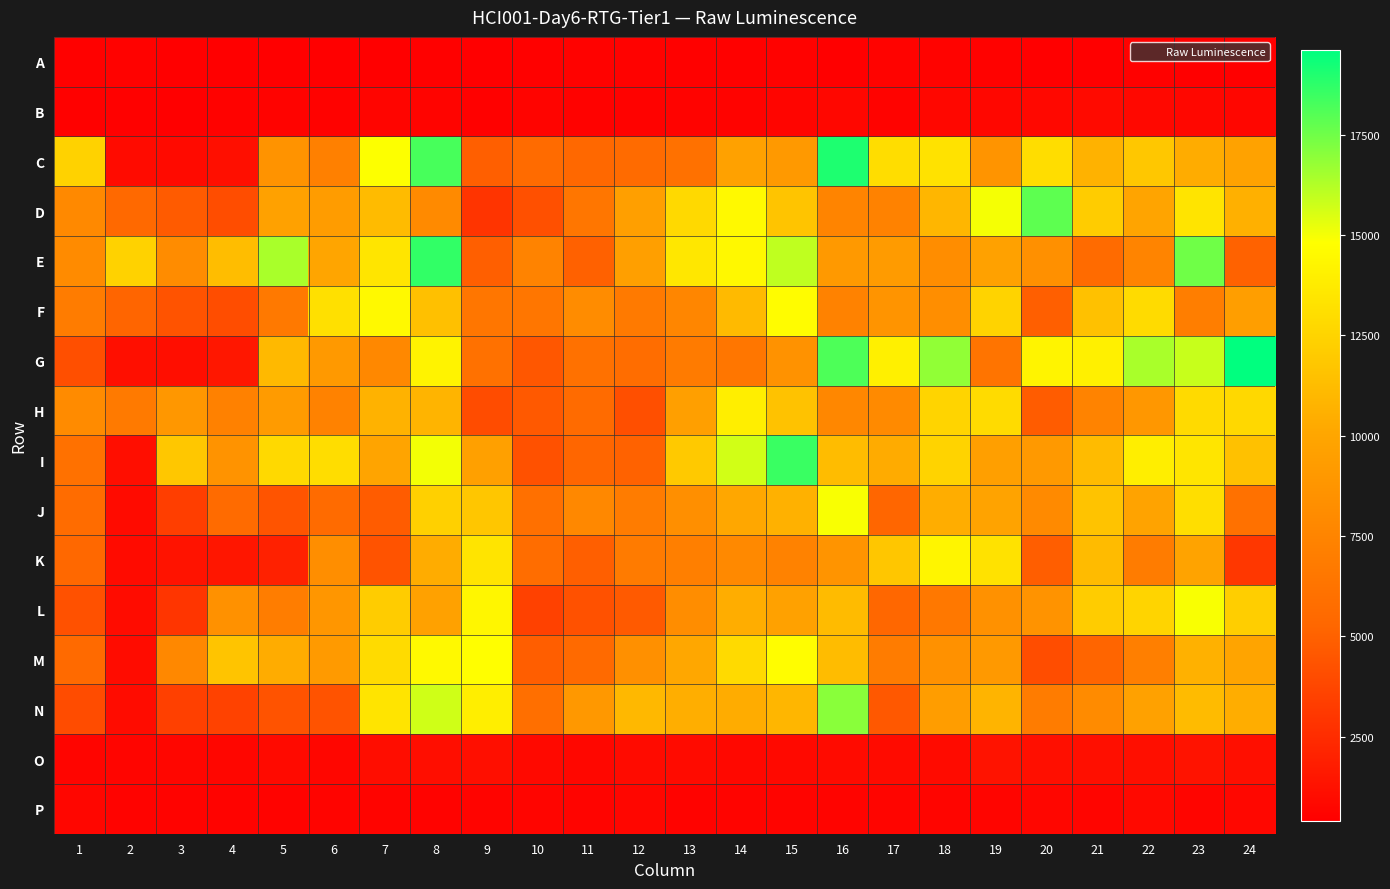

Reading left to right, what are all the values shown in this chart?

A: 1=478	2=535	3=446	4=471	5=475	6=446	7=470	8=499	9=402	10=486	11=534	12=547	13=498	14=490	15=517	16=403	17=567	18=574	19=530	20=450	21=444	22=481	23=453	24=448
B: 1=496	2=494	3=466	4=548	5=553	6=551	7=692	8=628	9=508	10=642	11=518	12=527	13=597	14=581	15=667	16=763	17=611	18=763	19=748	20=822	21=923	22=815	23=802	24=704
C: 1=12429	2=980	3=914	4=1125	5=8649	6=7212	7=14841	8=18235	9=4888	10=5608	11=5364	12=5582	13=6066	14=9642	15=9076	16=19030	17=12977	18=13284	19=8730	20=12977	21=10718	22=11828	23=10355	24=9767
D: 1=7899	2=5434	3=4693	4=4062	5=9694	6=9324	7=11156	8=7926	9=2909	10=4200	11=6417	12=9532	13=12796	14=14527	15=11691	16=7470	17=7354	18=10940	19=14995	20=17838	21=12088	22=9916	23=13391	24=10589
E: 1=8012	2=12389	3=8069	4=11301	5=16427	6=10007	7=13435	8=18656	9=4897	10=7442	11=4993	12=9544	13=13521	14=14446	15=15994	16=9097	17=9203	18=8199	19=9704	20=8369	21=5595	22=7522	23=17515	24=5044
F: 1=6930	2=5177	3=4325	4=4066	5=6695	6=13163	7=14540	8=11444	9=6474	10=6453	11=8080	12=6732	13=7612	14=11127	15=14641	16=7326	17=8722	18=8245	19=12482	20=4933	21=11503	22=12872	23=7057	24=9432
G: 1=4168	2=1180	3=1102	4=1556	5=11069	6=9052	7=7782	8=14210	9=6060	10=4552	11=6098	12=5732	13=6797	14=6438	15=8528	16=18140	17=14030	18=16852	19=6280	20=14244	21=13996	22=16399	23=15843	24=19620
H: 1=8046	2=6726	3=8912	4=7306	5=9252	6=7312	7=10695	8=10807	9=4009	10=4619	11=5653	12=4181	13=9536	14=13938	15=11522	16=7750	17=7922	18=12501	19=12911	20=4788	21=7404	22=8954	23=12852	24=12714
I: 1=6046	2=1114	3=11842	4=8652	5=12805	6=13006	7=9911	8=15024	9=9609	10=4232	11=5217	12=5051	13=11909	14=15642	15=18512	16=11236	17=10346	18=12474	19=9502	20=9044	21=11199	22=13892	23=13440	24=11508
J: 1=5711	2=979	3=3358	4=5631	5=4415	6=5626	7=4770	8=12282	9=11799	10=6007	11=7809	12=6873	13=8350	14=10116	15=10658	16=14926	17=5238	18=10394	19=9829	20=7971	21=11620	22=9798	23=13066	24=6076
K: 1=5418	2=954	3=1356	4=1468	5=1983	6=8271	7=4366	8=10350	9=13353	10=5785	11=4905	12=6791	13=7101	14=7871	15=7361	16=8712	17=11775	18=14255	19=13247	20=4855	21=11171	22=6925	23=9795	24=3051
L: 1=4242	2=1026	3=2922	4=8501	5=6941	6=8818	7=12107	8=9655	9=14354	10=3485	11=4233	12=4648	13=8171	14=10456	15=9707	16=11155	17=5294	18=6559	19=8486	20=8650	21=12088	22=12509	23=14919	24=12216
M: 1=5528	2=1020	3=7829	4=11628	5=10377	6=9150	7=12894	8=14507	9=14758	10=4856	11=5570	12=8431	13=10099	14=12855	15=14706	16=11241	17=6924	18=8489	19=9103	20=4074	21=5193	22=7106	23=10669	24=9888
N: 1=4009	2=1005	3=3445	4=3538	5=4355	6=4374	7=13421	8=15710	9=13902	10=5883	11=9016	12=10996	13=10484	14=10349	15=10904	16=16994	17=4577	18=9345	19=10805	20=6880	21=8014	22=9667	23=11171	24=10421
O: 1=697	2=680	3=703	4=710	5=892	6=735	7=1071	8=1093	9=1167	10=859	11=789	12=944	13=930	14=832	15=874	16=997	17=981	18=944	19=1340	20=1134	21=1140	22=1166	23=1331	24=1144
P: 1=722	2=617	3=562	4=617	5=623	6=634	7=653	8=553	9=641	10=676	11=659	12=732	13=613	14=663	15=643	16=638	17=665	18=700	19=695	20=721	21=667	22=859	23=685	24=804